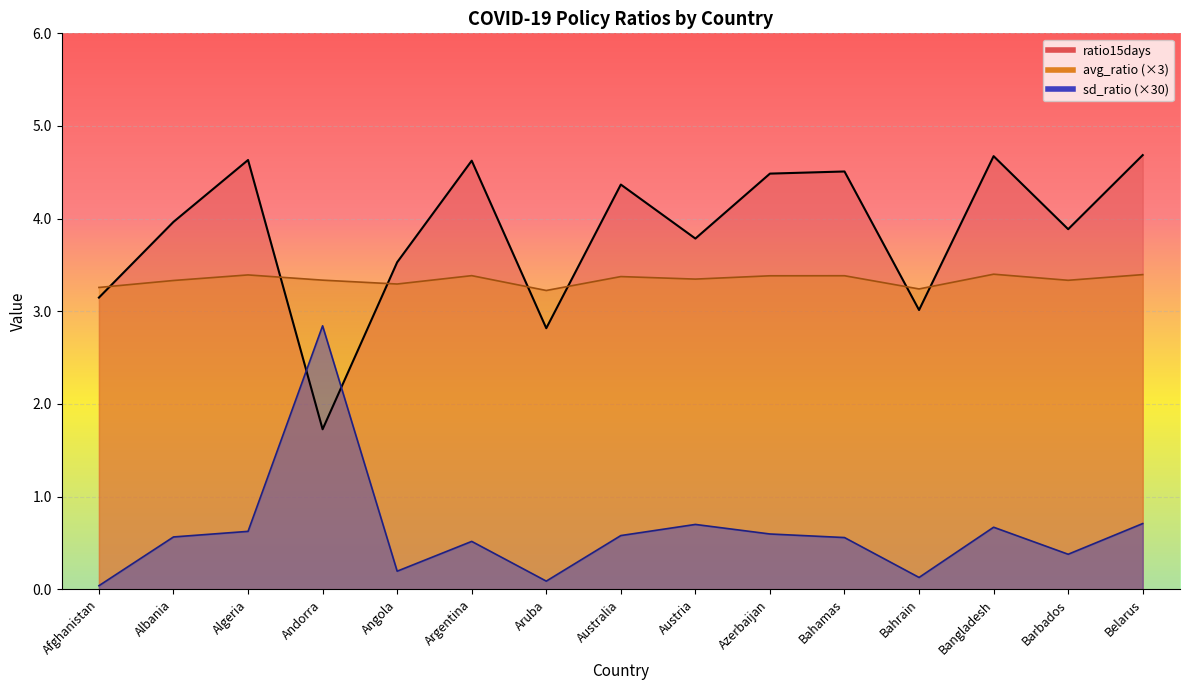

What is the sum of the avg_ratio values at Bangladesh and Belarus?

6.8